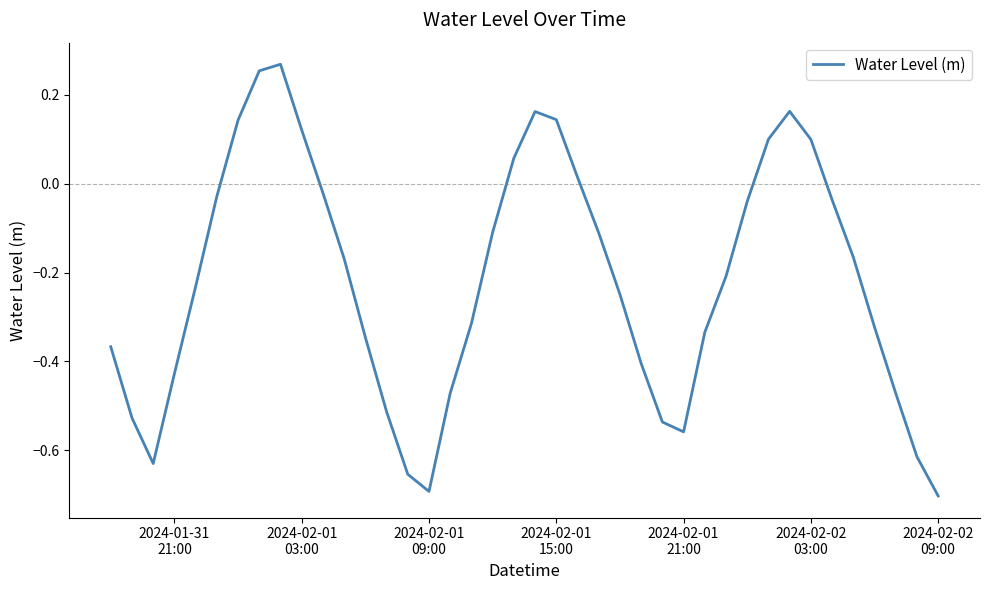

What is the difference between the maximum and minimum values?

1.0